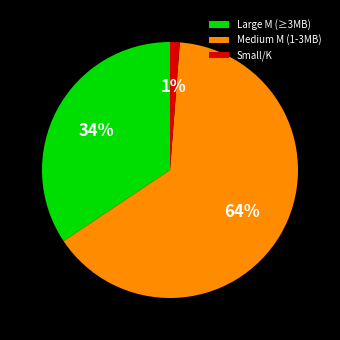

Is there a majority slice in this chart?

Yes